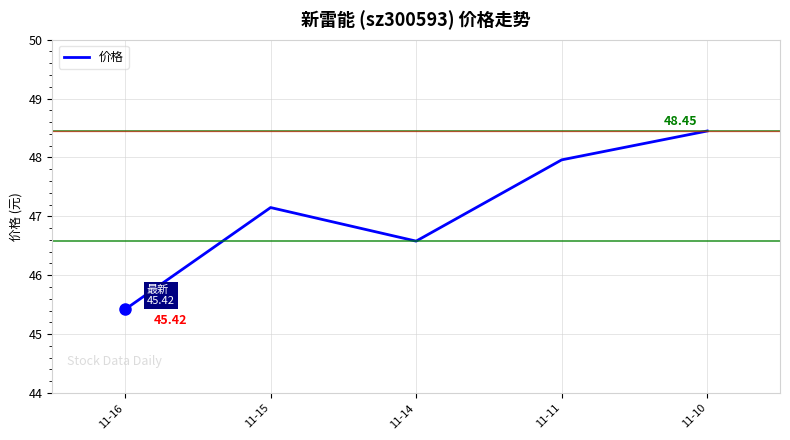

What is the smallest value displayed?

45.4